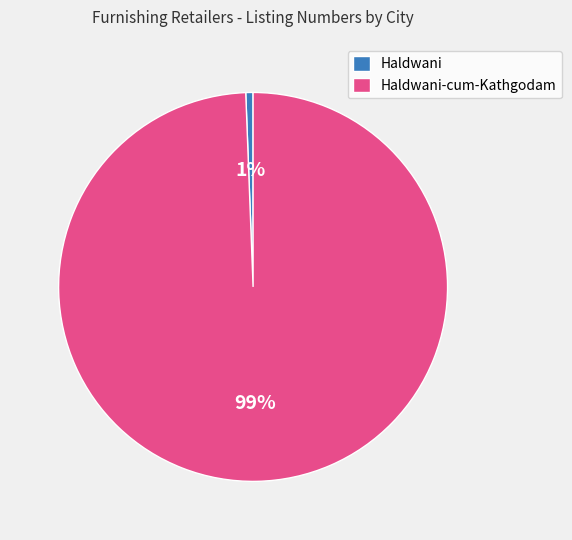

To the nearest percent, what portion does Haldwani-cum-Kathgodam represent?

99%